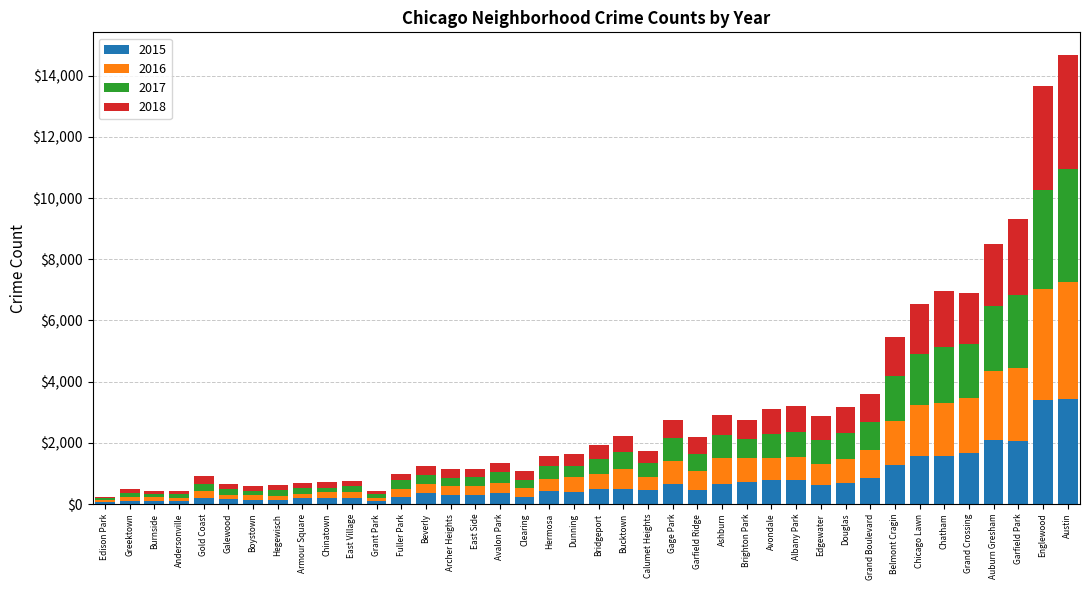

What is the total value across all series at Englewood?

13657